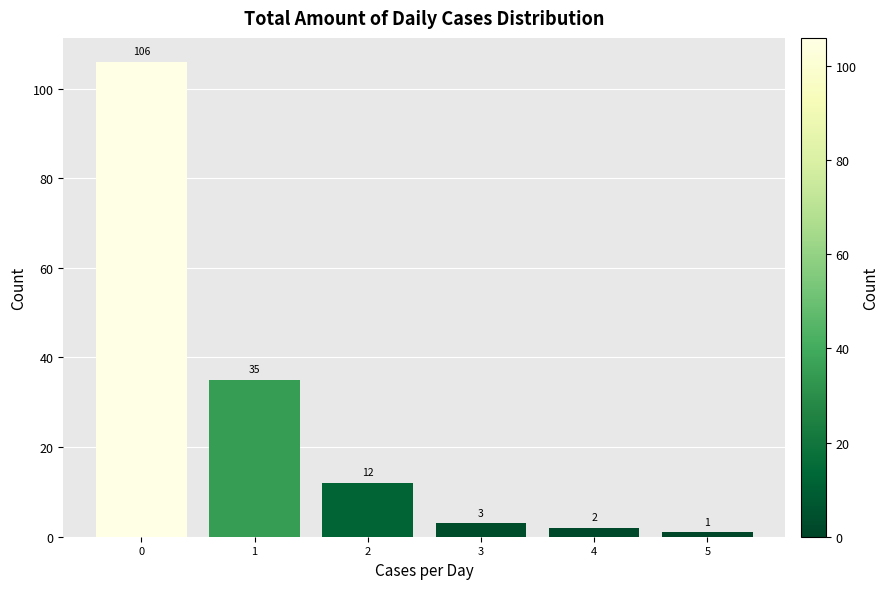

Over which range of the x-axis is the bar tallest?

-0.5 to 0.5